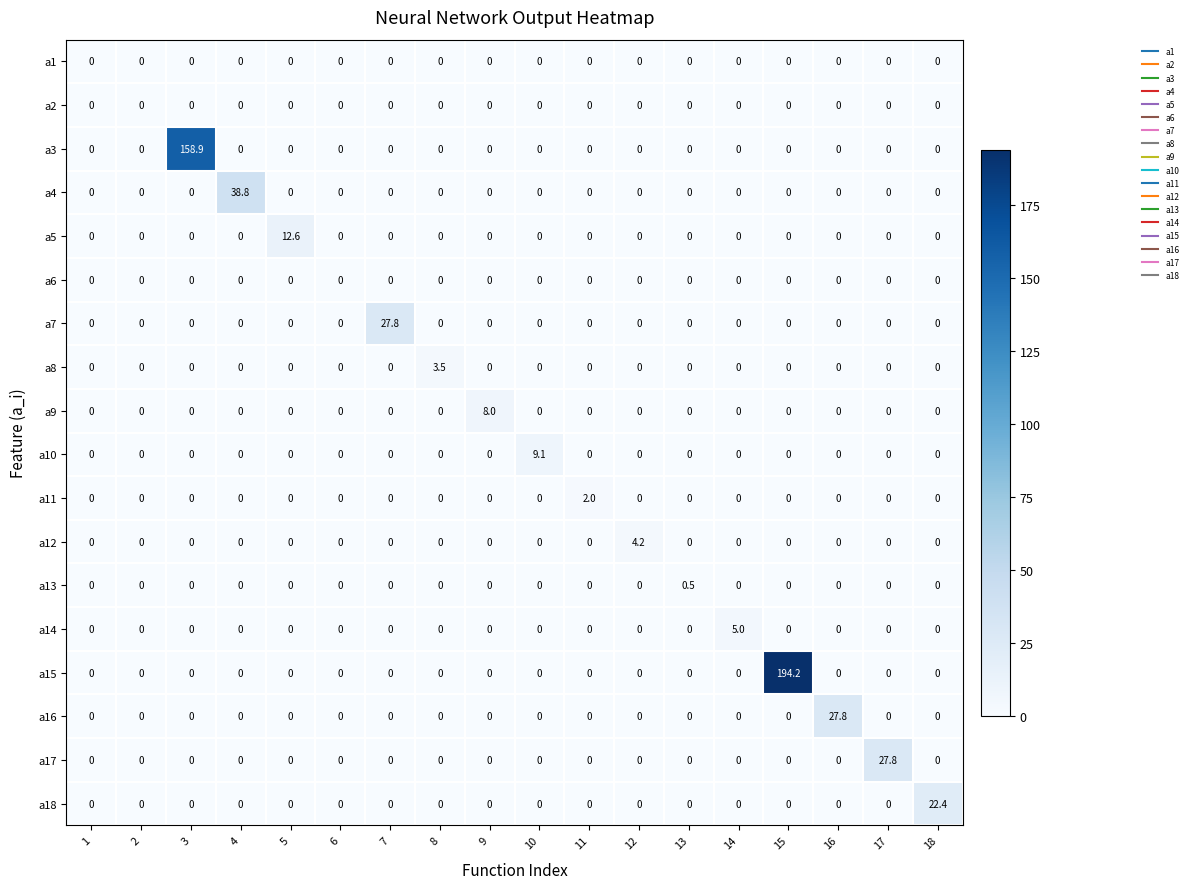

Which series has the largest range (max minus min)?

a15